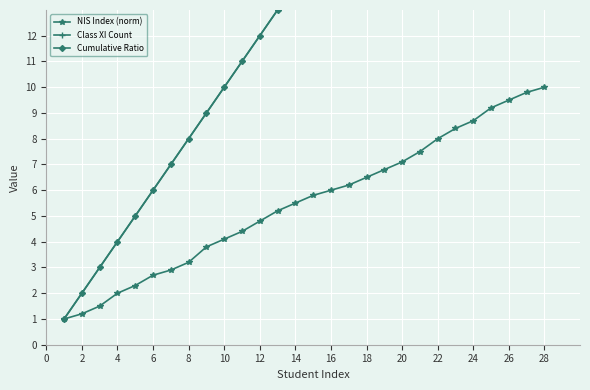

Reading left to right, transcribe all the data shown in this chart.

NIS Index (norm): 1.0	1.2	1.5	2.0	2.3	2.7	2.9	3.2	3.8	4.1	4.4	4.8	5.2	5.5	5.8	6.0	6.2	6.5	6.8	7.1	7.5	8.0	8.4	8.7	9.2	9.5	9.8	10.0
Class XI Count: 1.0	2.0	3.0	4.0	5.0	6.0	7.0	8.0	9.0	10.0	11.0	12.0	13.0	14.0	15.0	16.0	17.0	18.0	19.0	20.0	21.0	22.0	23.0	24.0	25.0	26.0	27.0	28.0
Cumulative Ratio: 1.0	2.0	3.0	4.0	5.0	6.0	7.0	8.0	9.0	10.0	11.0	12.0	13.0	14.0	15.0	16.0	17.0	18.0	19.0	20.0	21.0	22.0	23.0	24.0	25.0	26.0	27.0	28.0